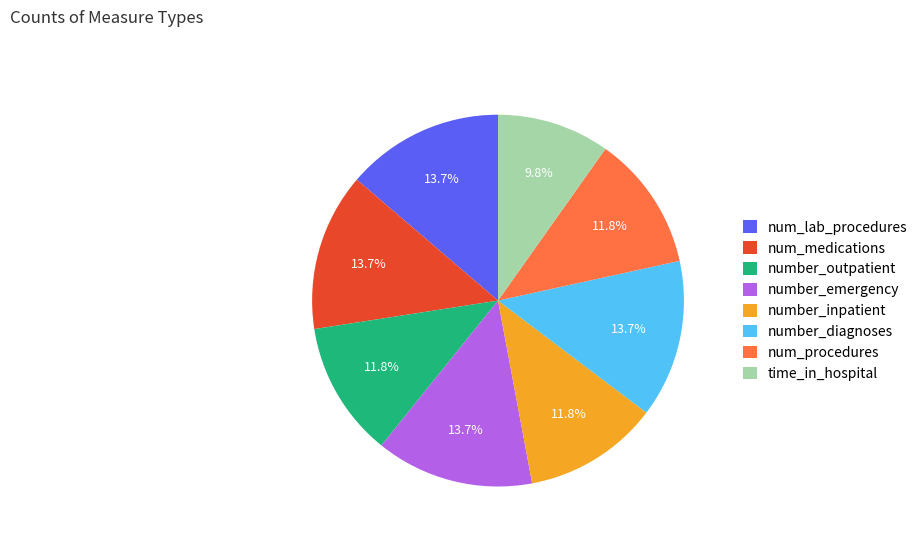

What is the smallest slice in the pie chart?

time_in_hospital